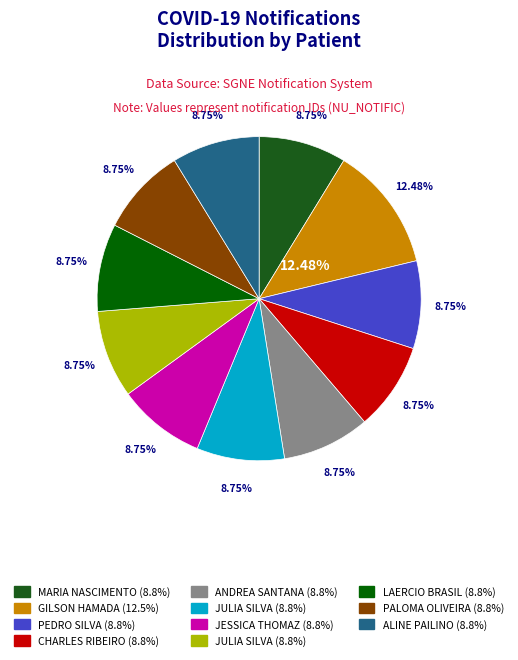

What percentage is the MARIA DO CARMO DO NASCIMENTO slice, to the nearest percent?

9%